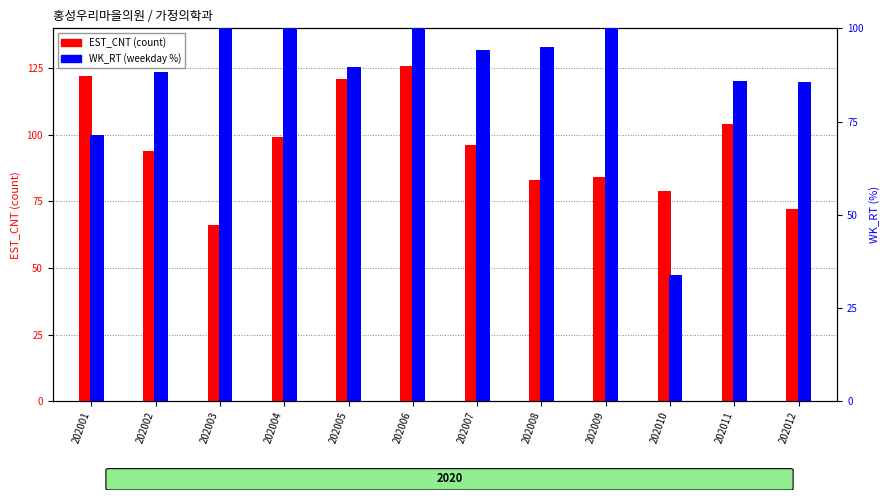

What is the difference between the EST_CNT (count) values at 202010 and 202006?

47.0